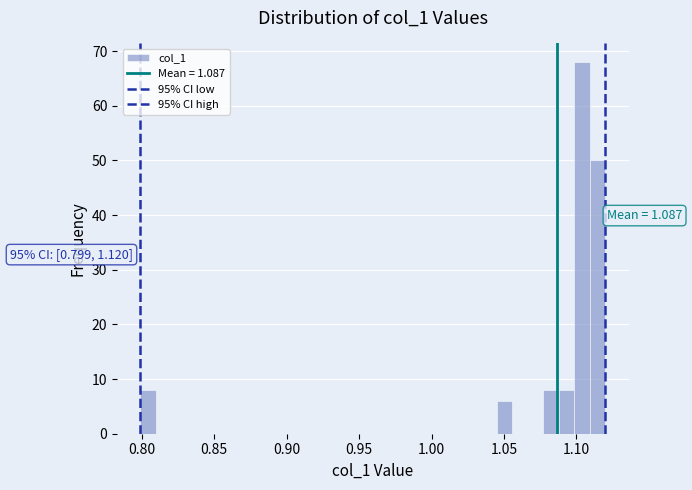

Read against the x-axis, roughly where is the centre of the tallest bar?

1.105